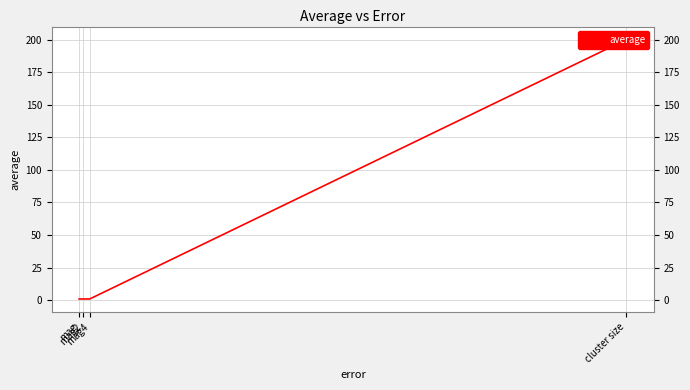

What is the minimum value shown in the chart?

1.0